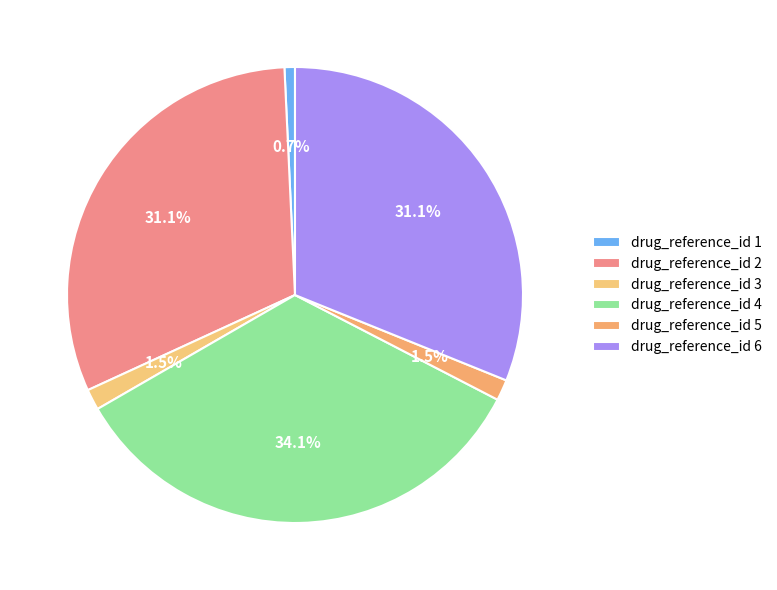

Which slice is the smallest?

drug_reference_id 1